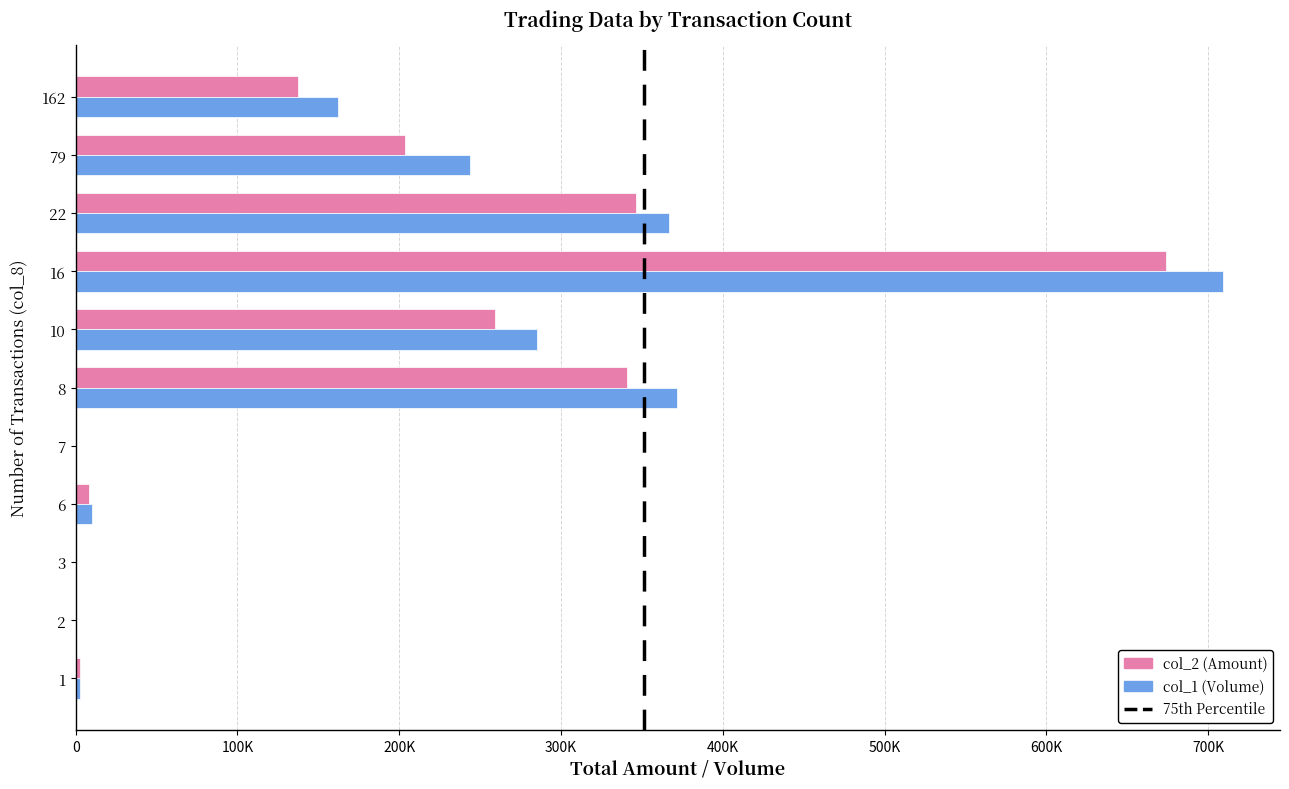

Reading right to left, what are all the values shown in this chart?

col_2 (Amount): 137700	203460	346500	674250	259240	340600	0	8000	0	0	2550
col_1 (Volume): 162000	244000	367000	709000	285000	372000	0	10000	0	0	3000